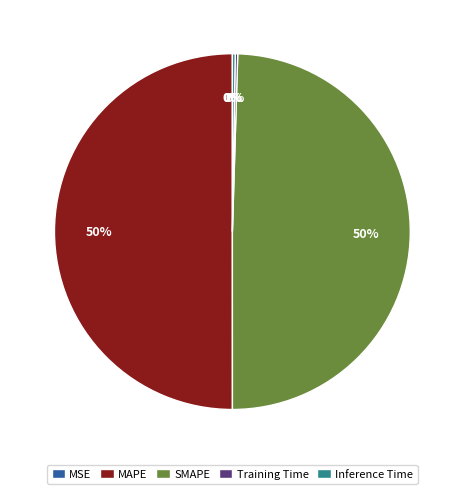

What percentage is the MAPE slice, to the nearest percent?

50%